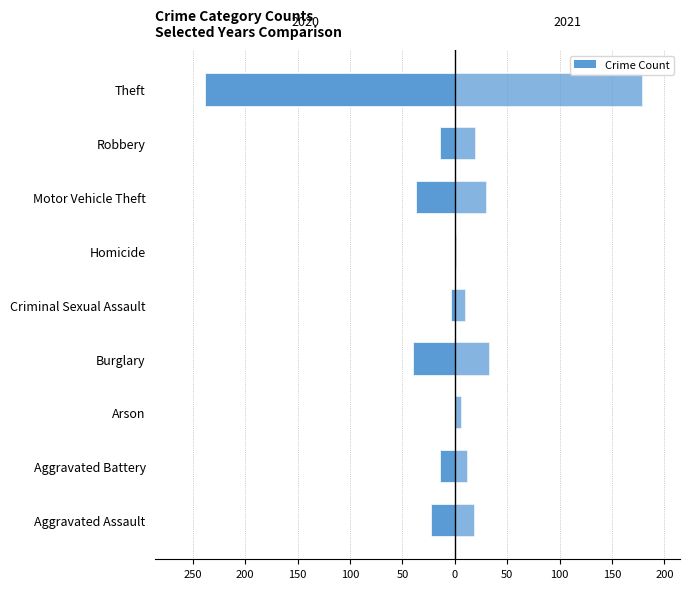

How many data points in 2020 are less than -14?

4